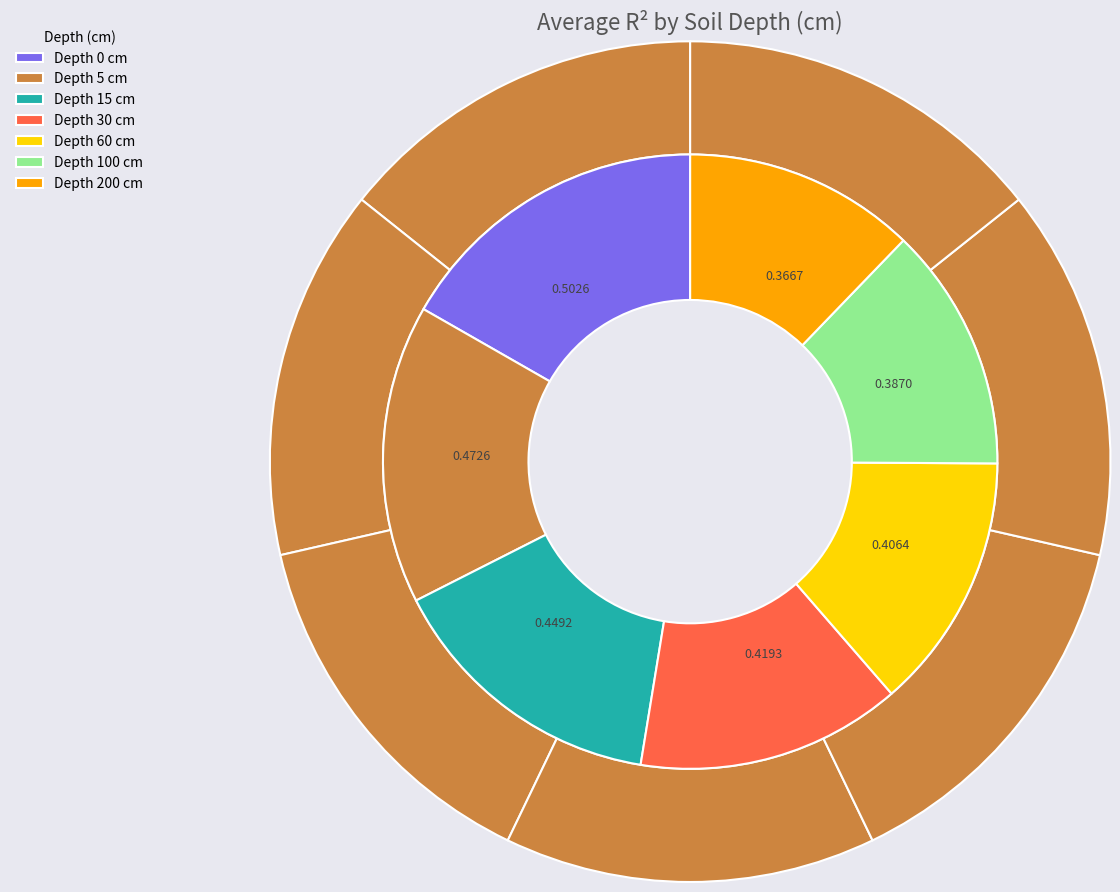

Is depth_0 the majority of the pie?

No